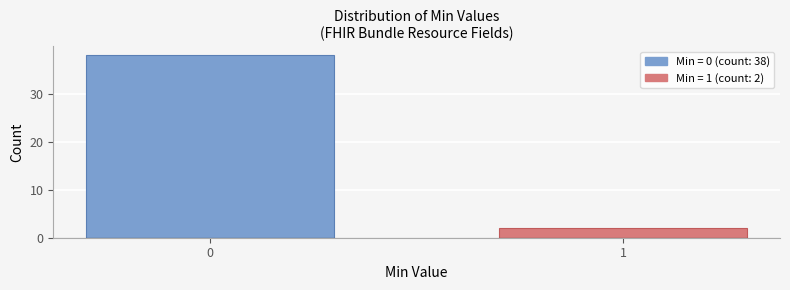

Reading left to right, extract all data points from this chart.

0=38	1=2